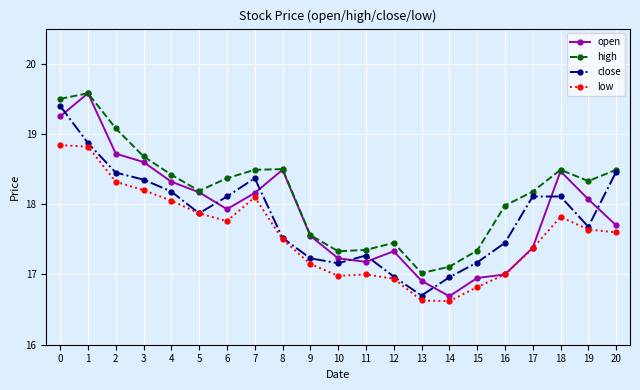

How many data points does each series have?

21